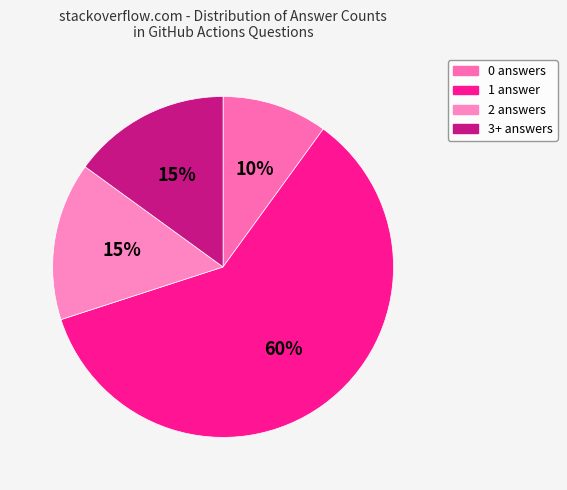

Combined, do 0 answers and 1 answer account for over 50%?

Yes